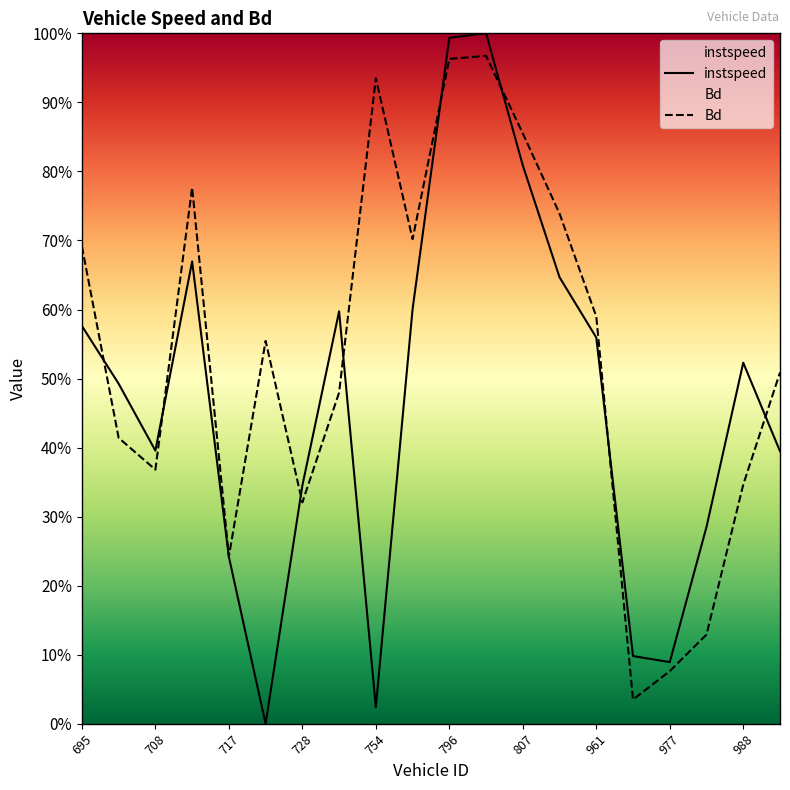

At how many categories does at least one series exceed 0?

20